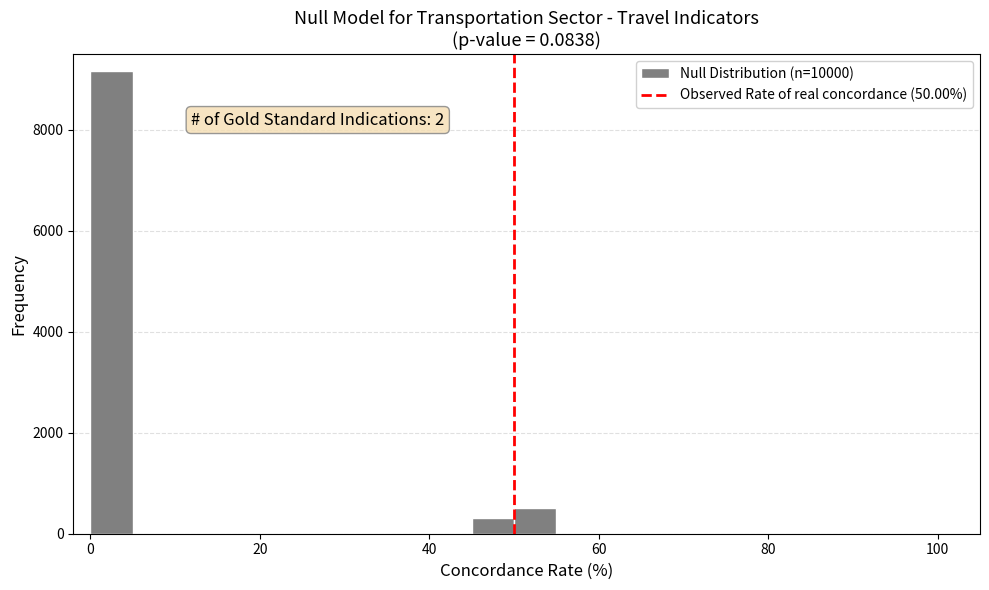

Read against the x-axis, roughly where is the centre of the tallest bar?

2